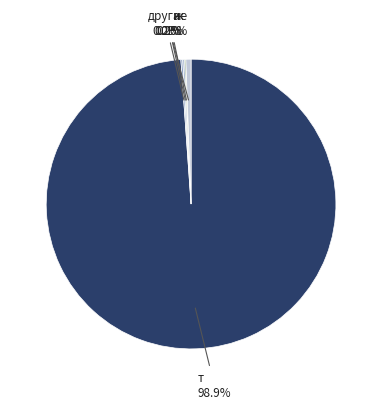

To the nearest percent, what is the difference between the largest and smallest slice percentages?

99%